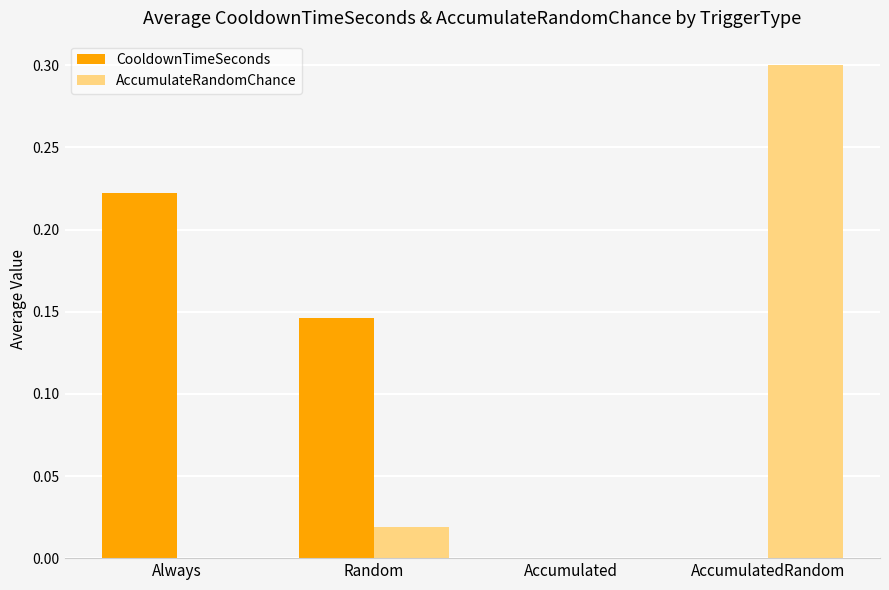

What is the sum of all AccumulateRandomChance values?

0.3